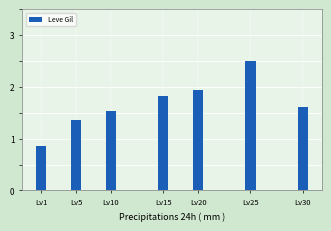

List the labels in order of value, smallest first.

Lv1, Lv5, Lv10, Lv30, Lv15, Lv20, Lv25